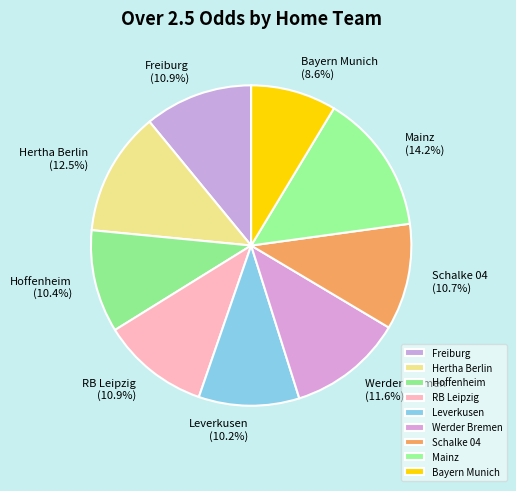

Count the number of slices in the pie.

9